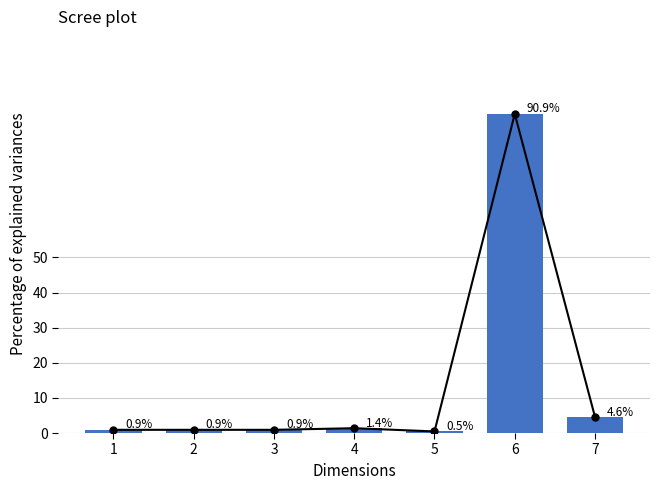

Reading left to right, extract all data points from this chart.

0.9	0.9	0.9	1.4	0.5	90.9	4.6